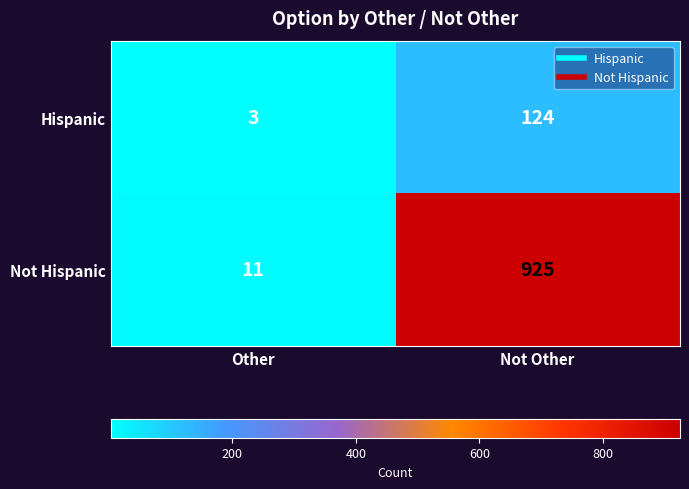

Where is Hispanic nearest to the value 63?

Other